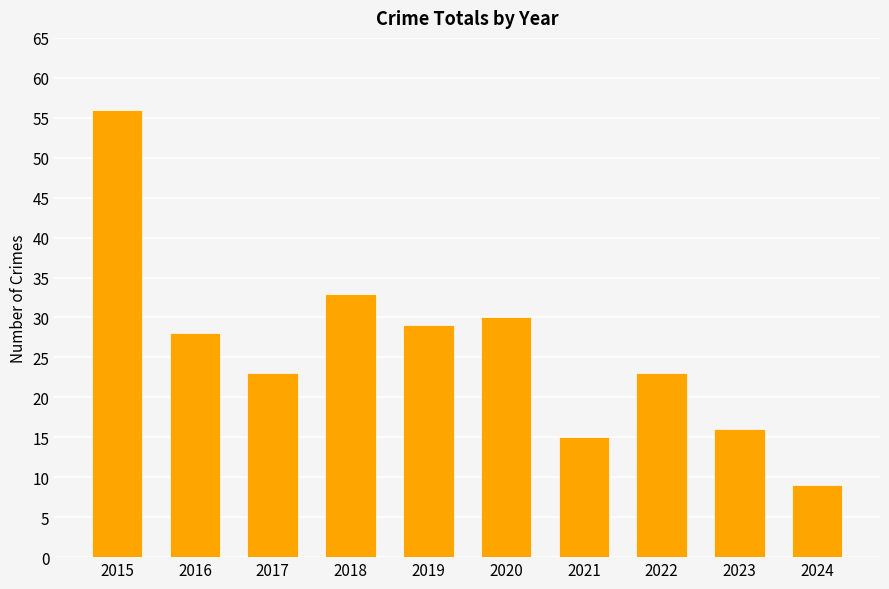

What is the approximate value at 2015?

56